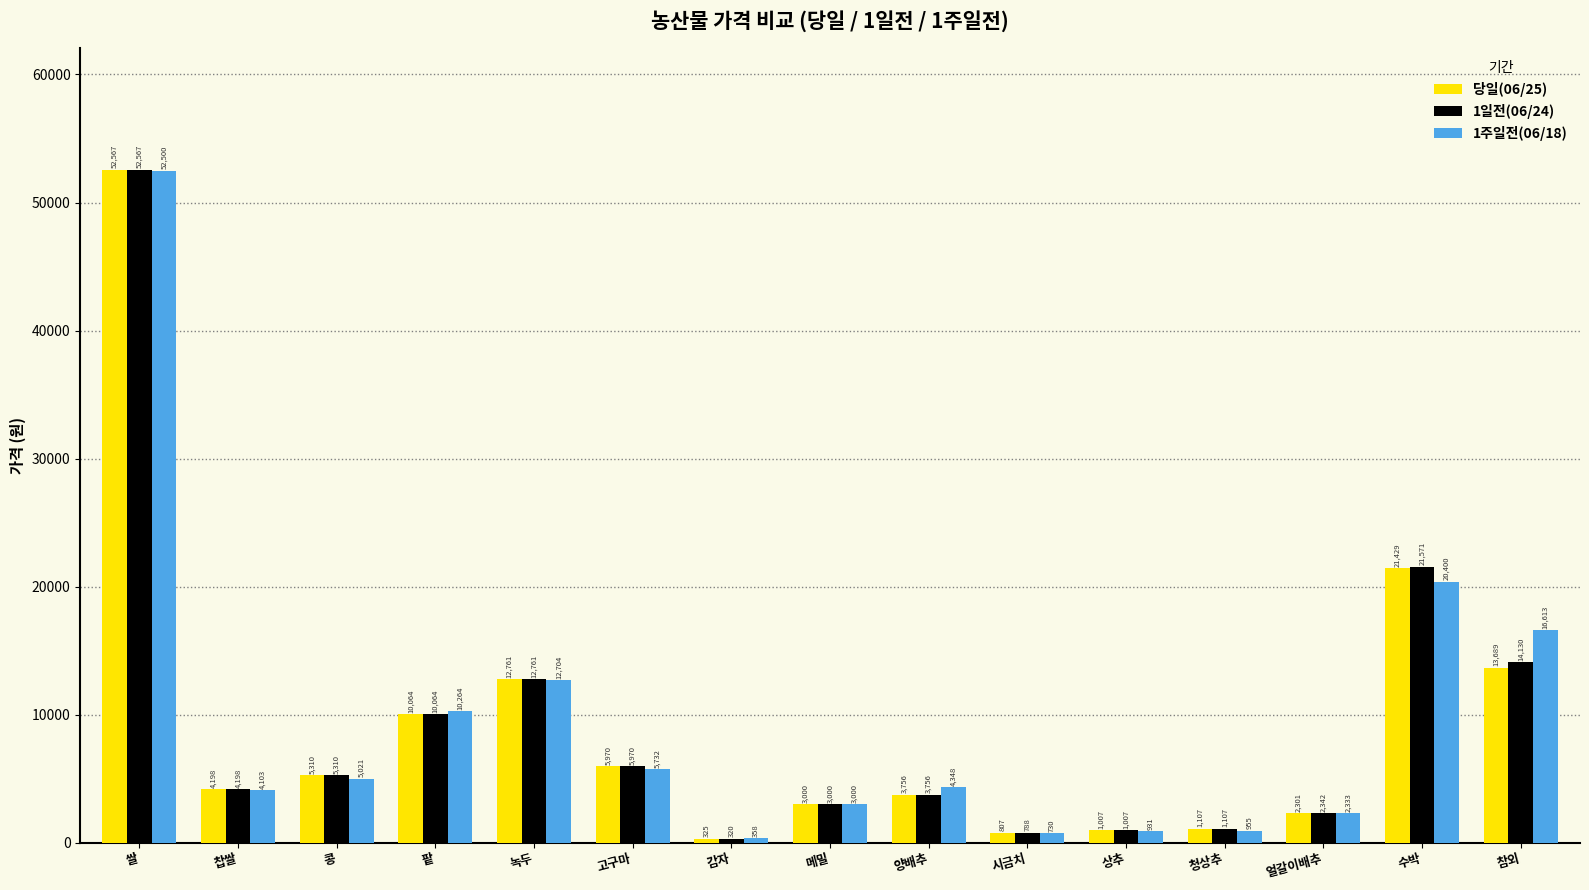

Count the number of data series in this chart.

3